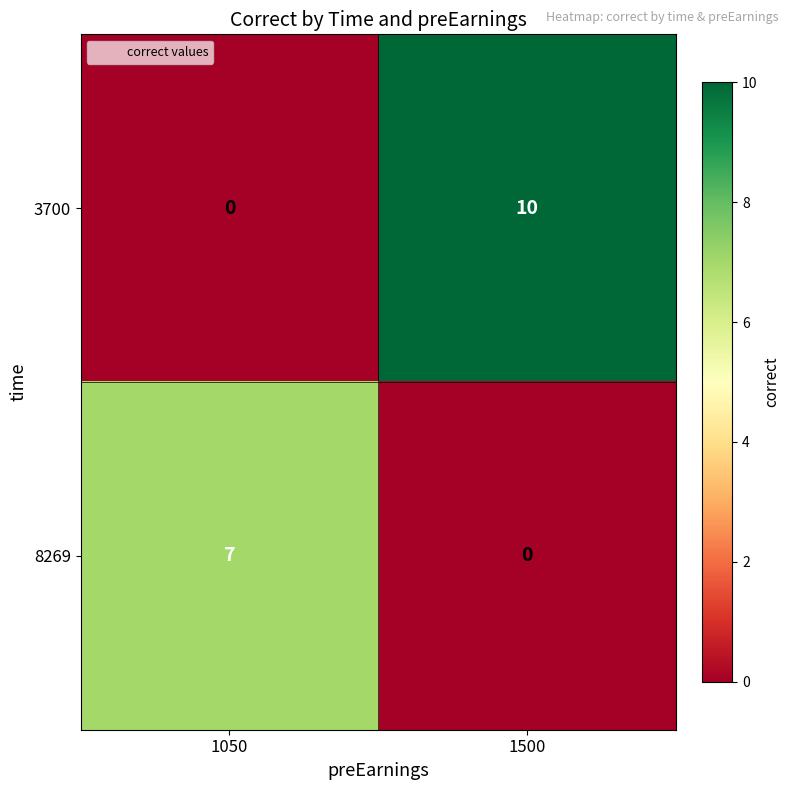

List the series in order of their peak value, lowest first.

8269, 3700